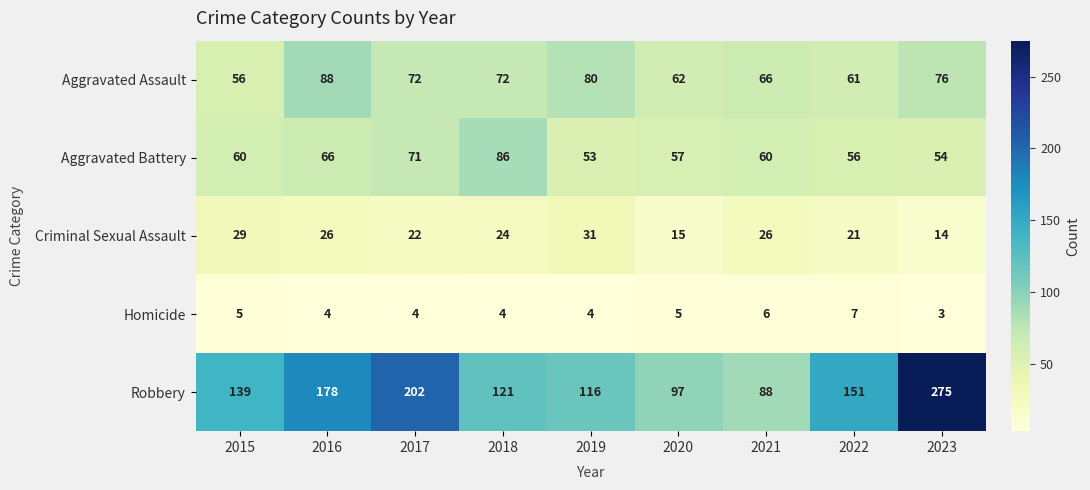

The Robbery series shows 151 at 2022. True or false?

True